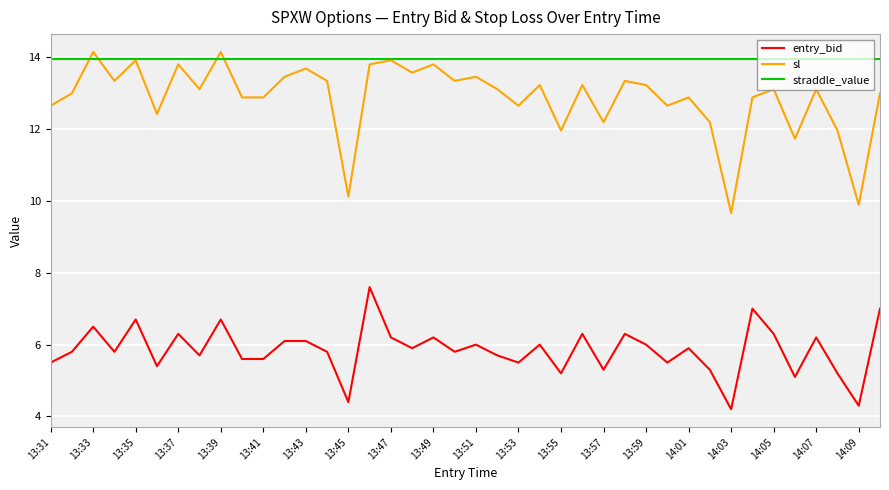

True or false: entry_bid and straddle_value intersect in this chart.

False